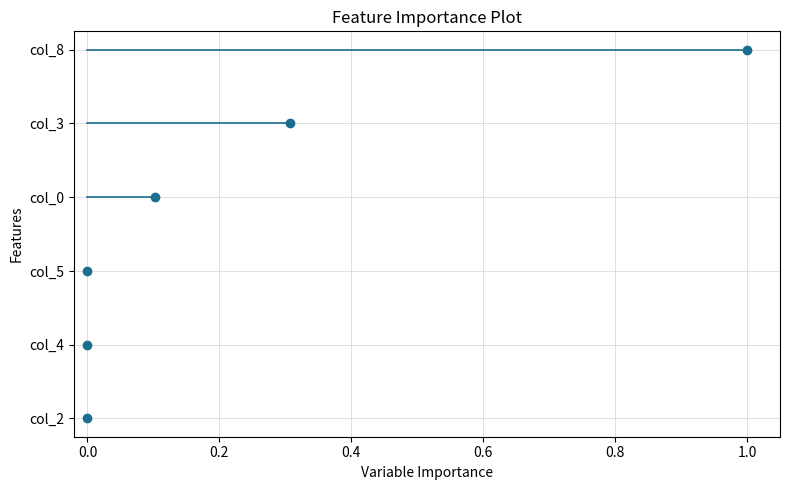

Between −0.2 and 0.0, which series saw the biggest shift?

col_2